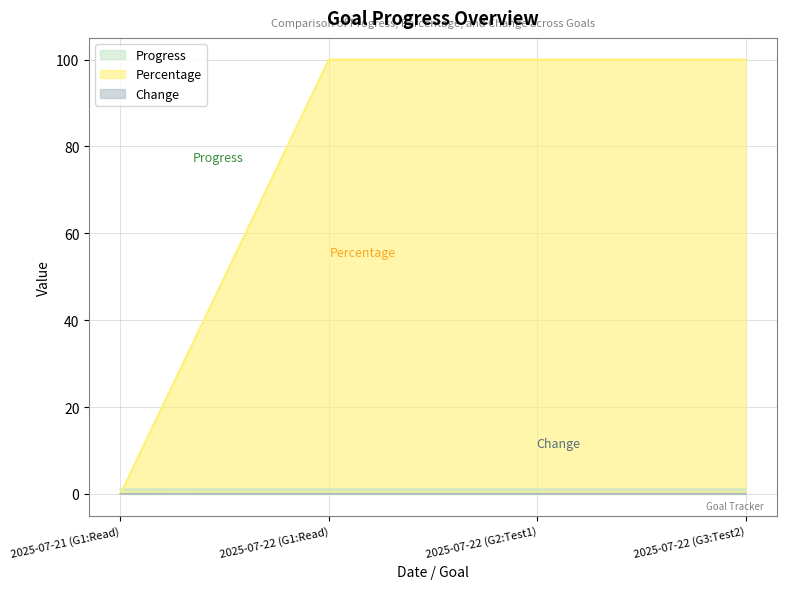

Does the chart have visible grid lines?

Yes